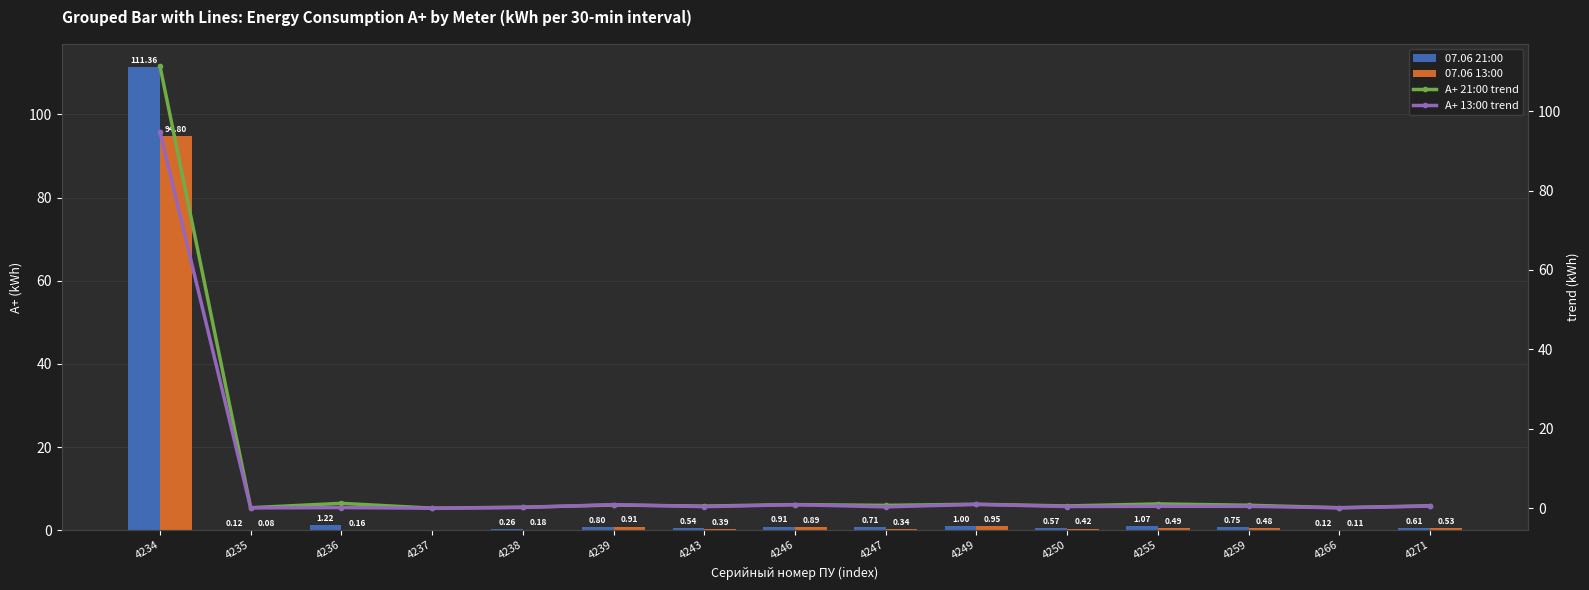

How many groups of bars are there?

15